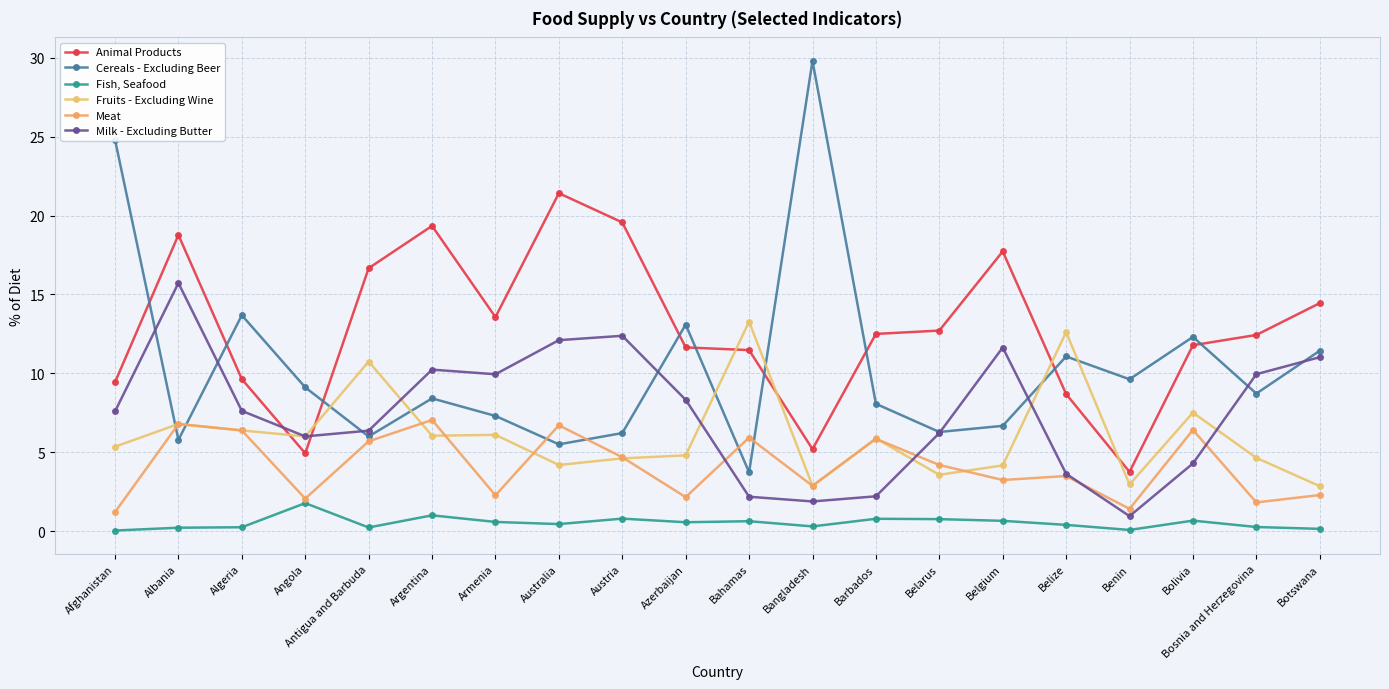

Is the value of Fruits - Excluding Wine at Belarus greater than the value of Cereals - Excluding Beer at Australia?

No